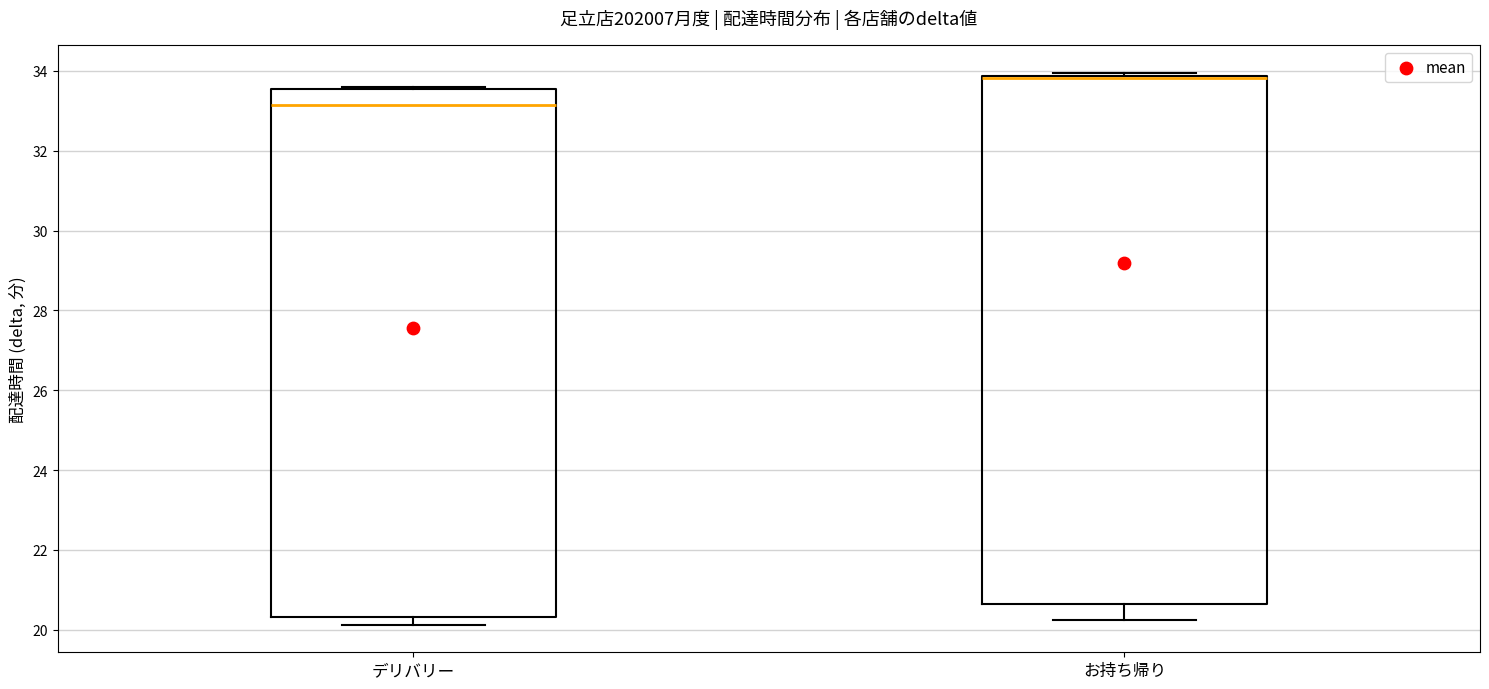

Reading left to right, transcribe this box plot: for each box, give where its median line is, the range the box spans, and where its two whiskers end, as read against the y-axis. The values are not printed on the chart, so give them approximately, as read against the axis.

デリバリー: median 33.2, box 20.4 to 33.6, whiskers 20.2 to 33.6 (just above the box's upper edge)
お持ち帰り: median 33.8 (just below the box's upper edge), box 20.6 to 33.8, whiskers 20.2 to 34.0